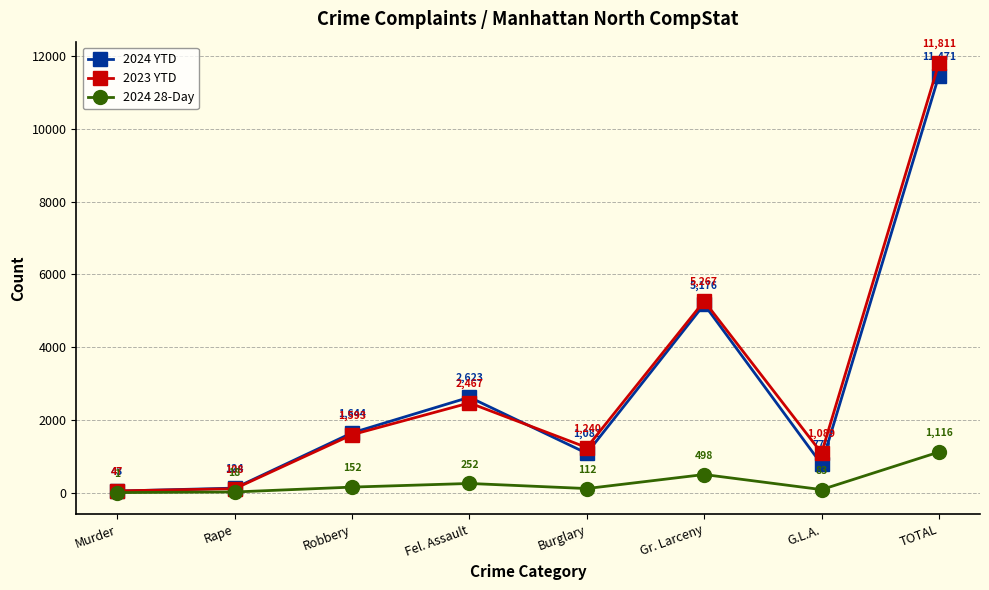

What is the total value across all series at Fel. Assault?

5342